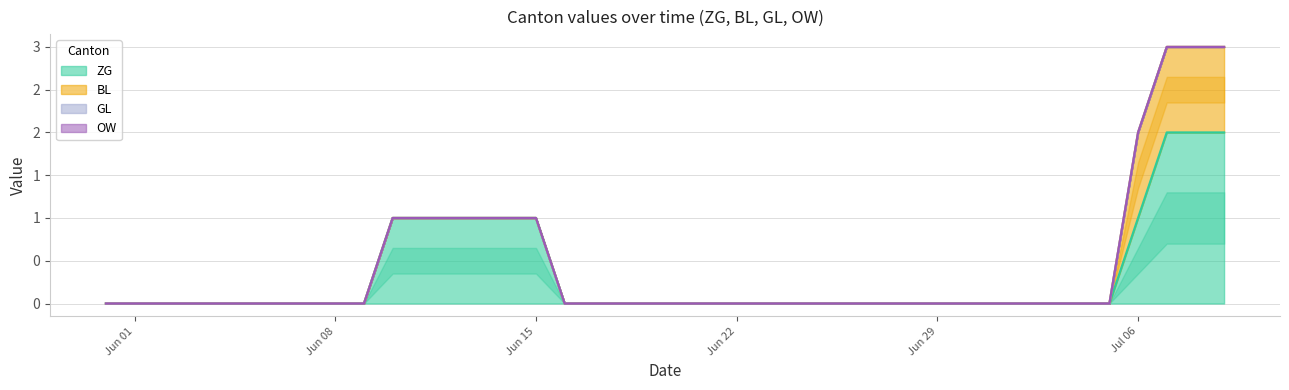

True or false: ZG and BL intersect in this chart.

False